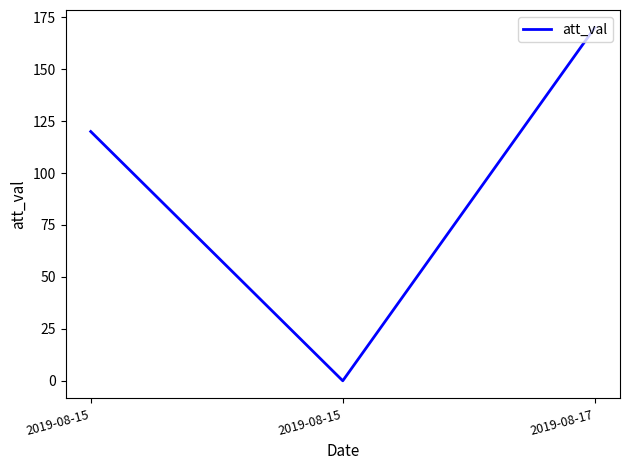

Where is the data nearest to the value 85?

2019-08-15